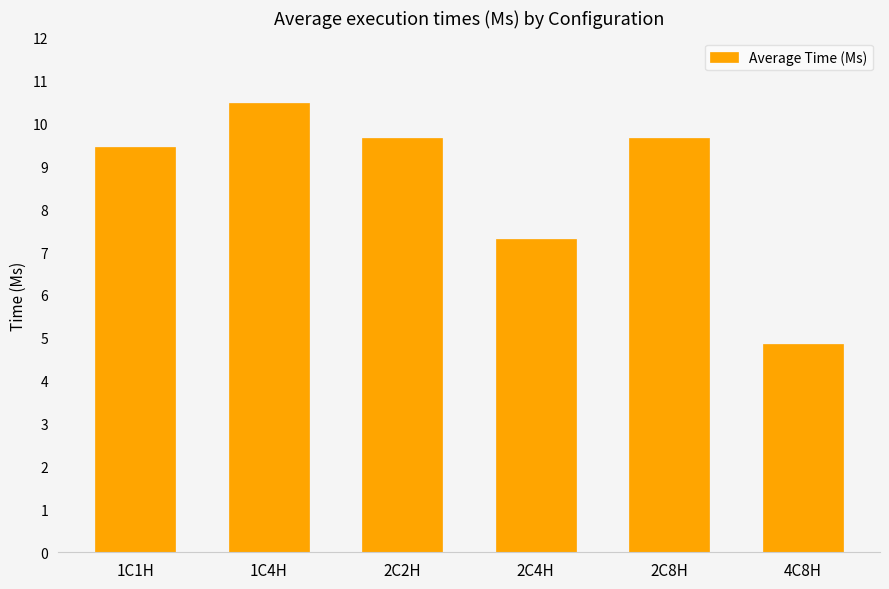

Which label corresponds to the largest value in the chart?

1C4H